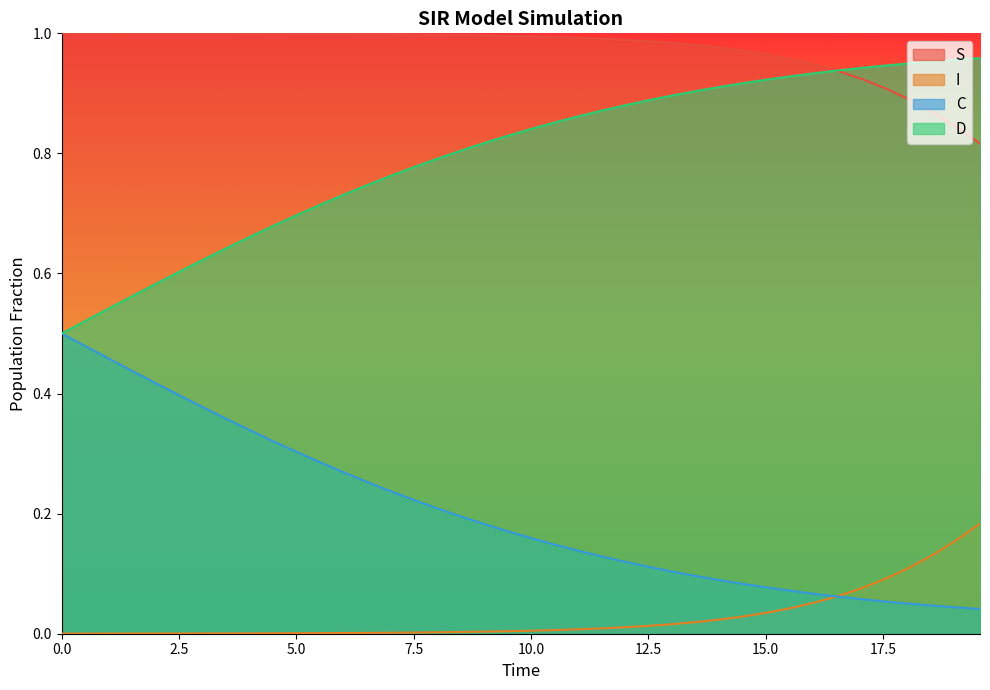

Which series has the largest total across all categories?

S